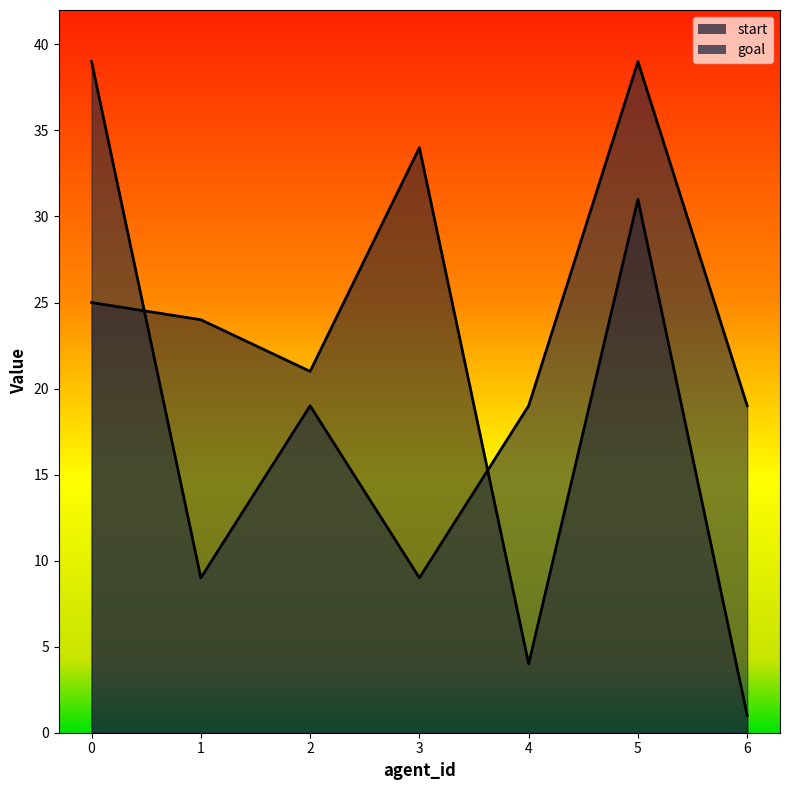

How many data points in start are above 24?

3